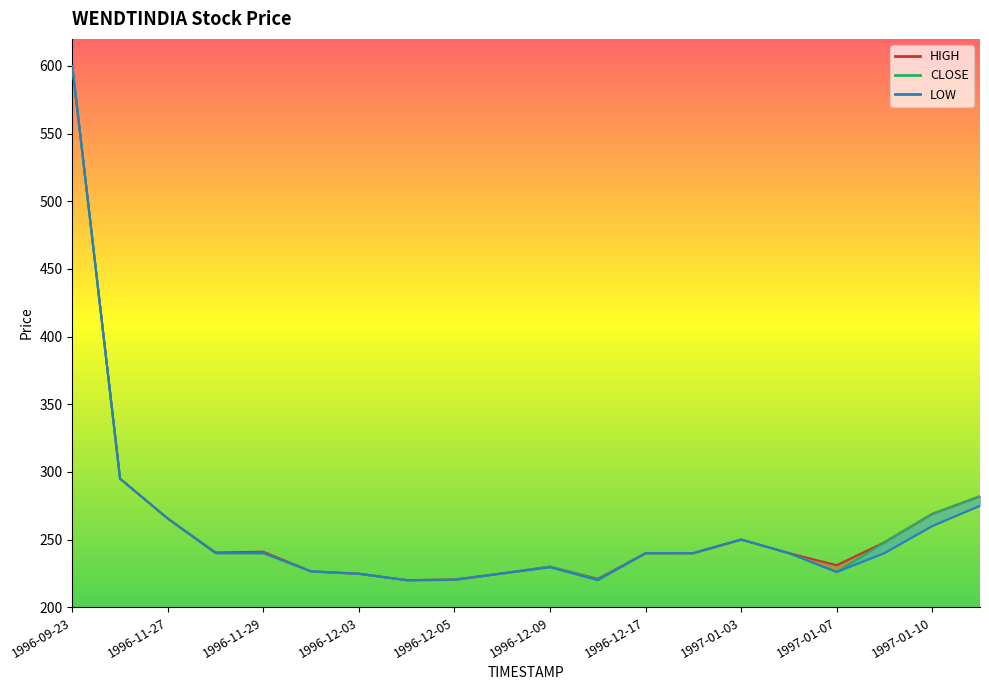

Rank the series at 1997-01-06 from highest to lowest value.

HIGH, CLOSE, LOW